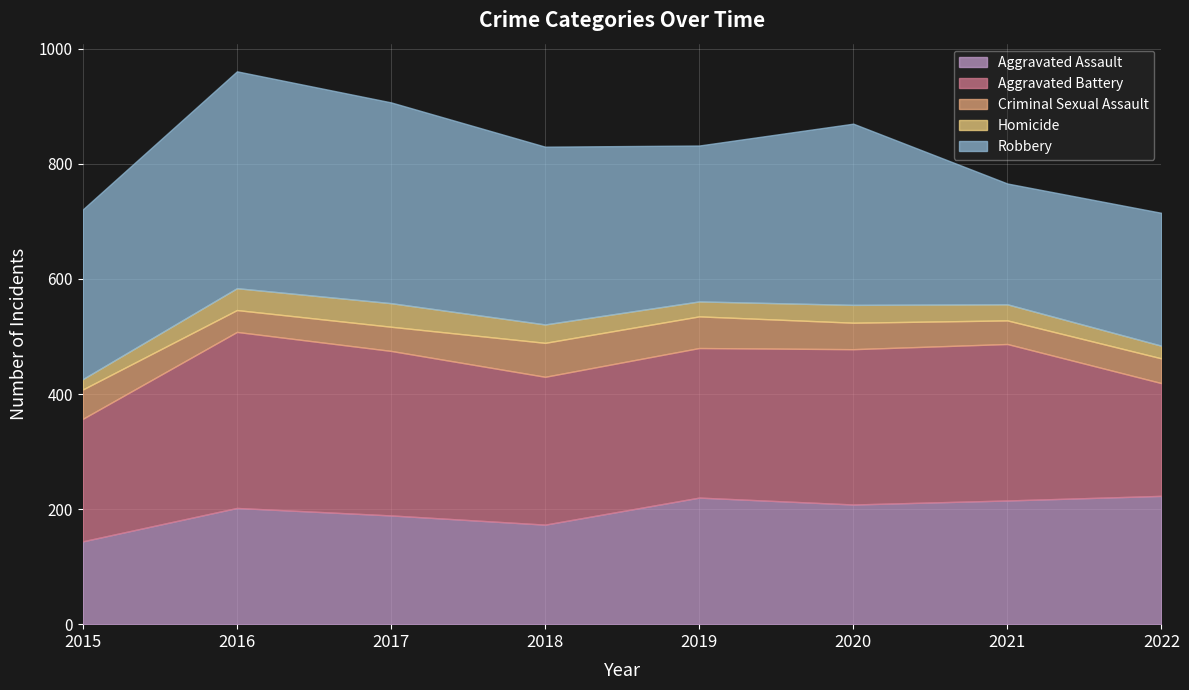

List the series in order of their peak value, lowest first.

Homicide, Criminal Sexual Assault, Aggravated Assault, Aggravated Battery, Robbery